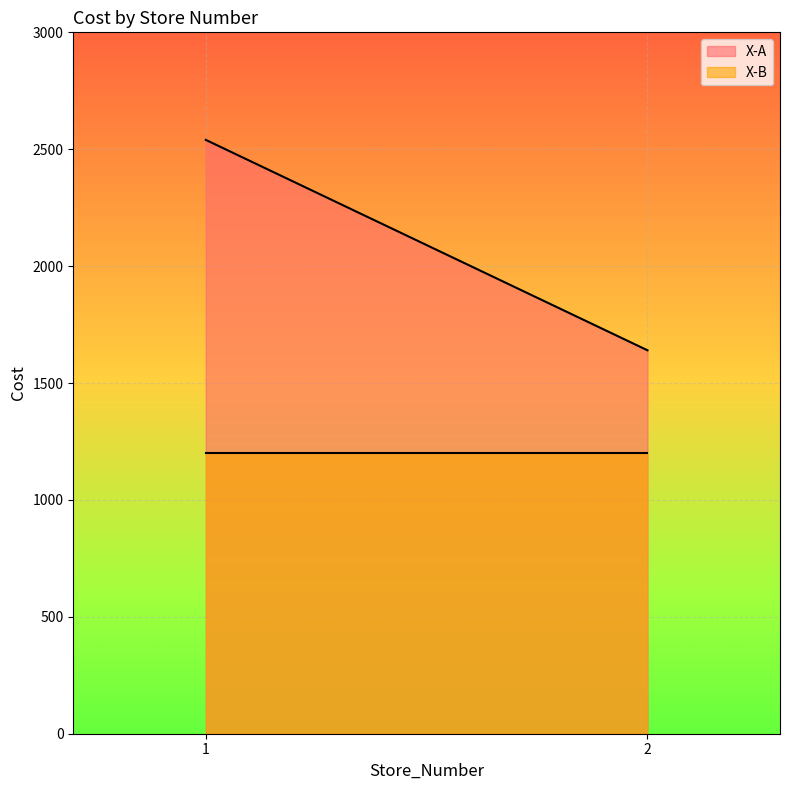

What is the total value across all series at 1?

3740